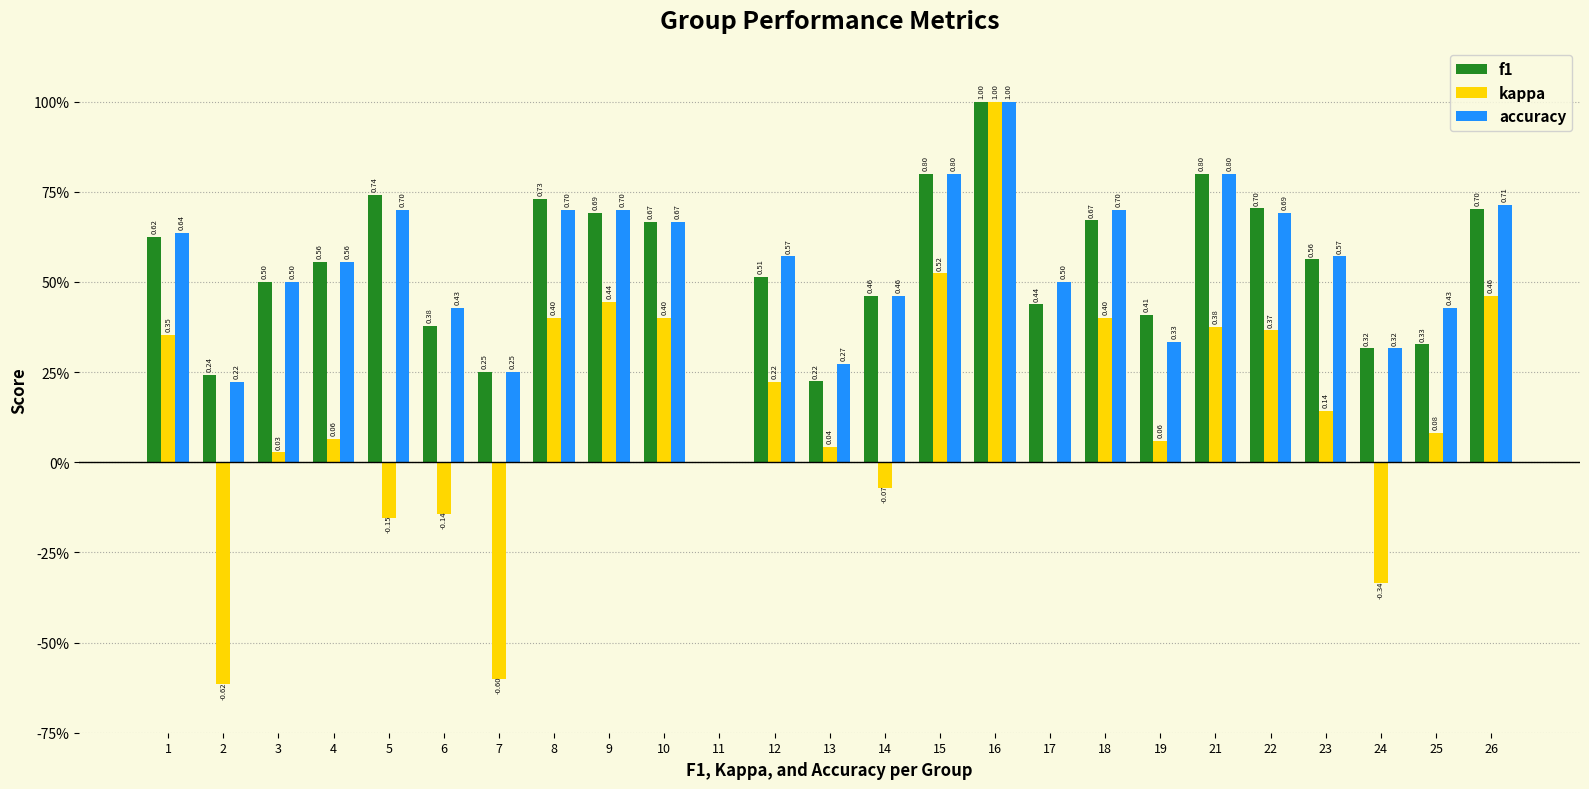

Reading right to left, extract all data points from this chart.

f1: 0.7	0.3	0.3	0.6	0.7	0.8	0.4	0.7	0.4	1.0	0.8	0.5	0.2	0.5	0.0	0.7	0.7	0.7	0.2	0.4	0.7	0.6	0.5	0.2	0.6
kappa: 0.5	0.1	-0.3	0.1	0.4	0.4	0.1	0.4	0.0	1.0	0.5	-0.1	0.0	0.2	0.0	0.4	0.4	0.4	-0.6	-0.1	-0.2	0.1	0.0	-0.6	0.4
accuracy: 0.7	0.4	0.3	0.6	0.7	0.8	0.3	0.7	0.5	1.0	0.8	0.5	0.3	0.6	0.0	0.7	0.7	0.7	0.2	0.4	0.7	0.6	0.5	0.2	0.6